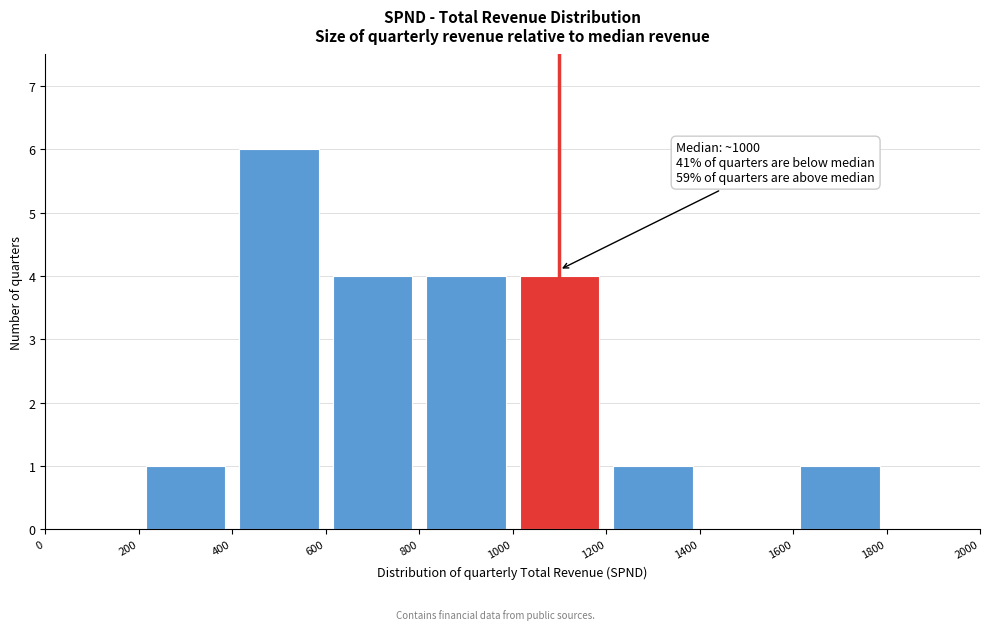

Over which range of the x-axis is the bar tallest?

400 to 600